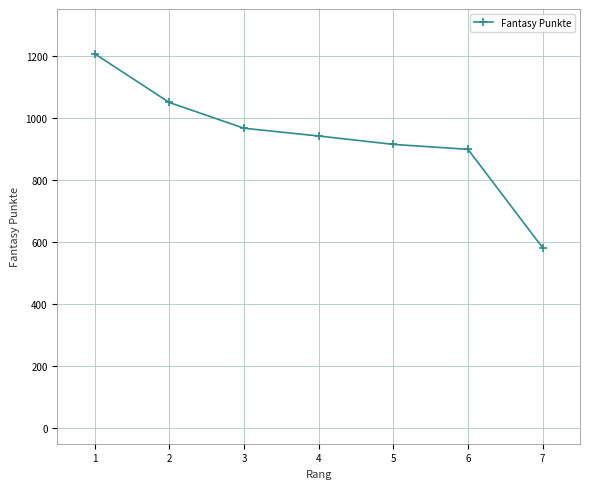

What is the value of the 4th point from the left?

941